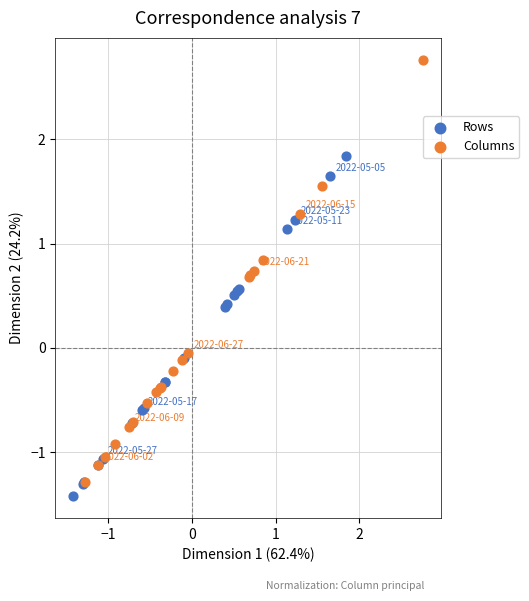

Which series has the widest spread of Y values?

Columns